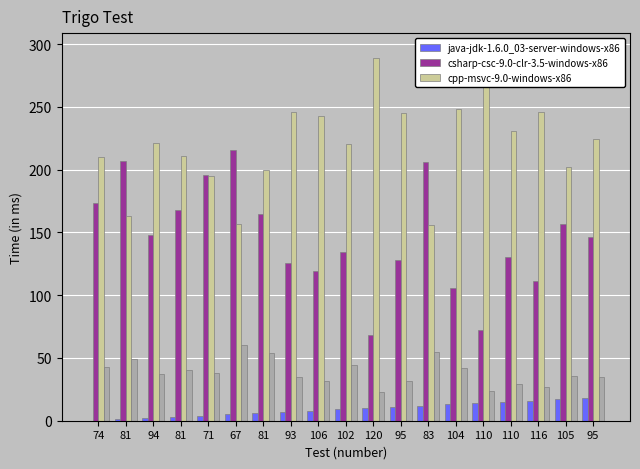

At which label is col_2 closest to 41?

81